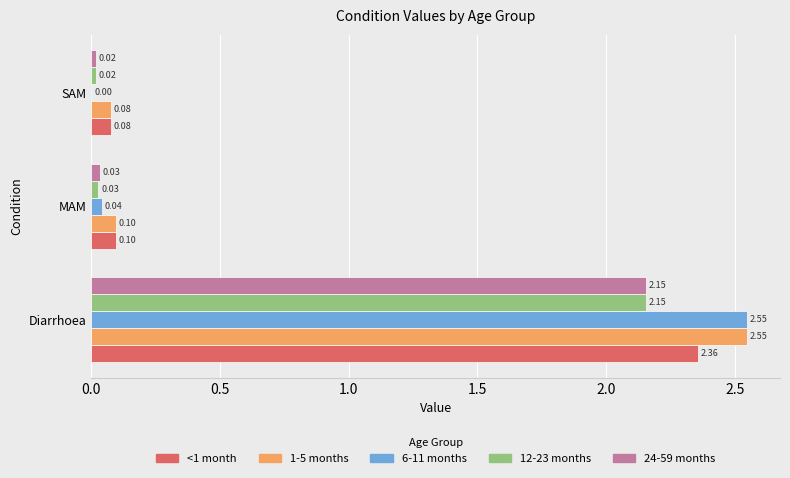

What is the sum of all 6-11 months values?

2.6